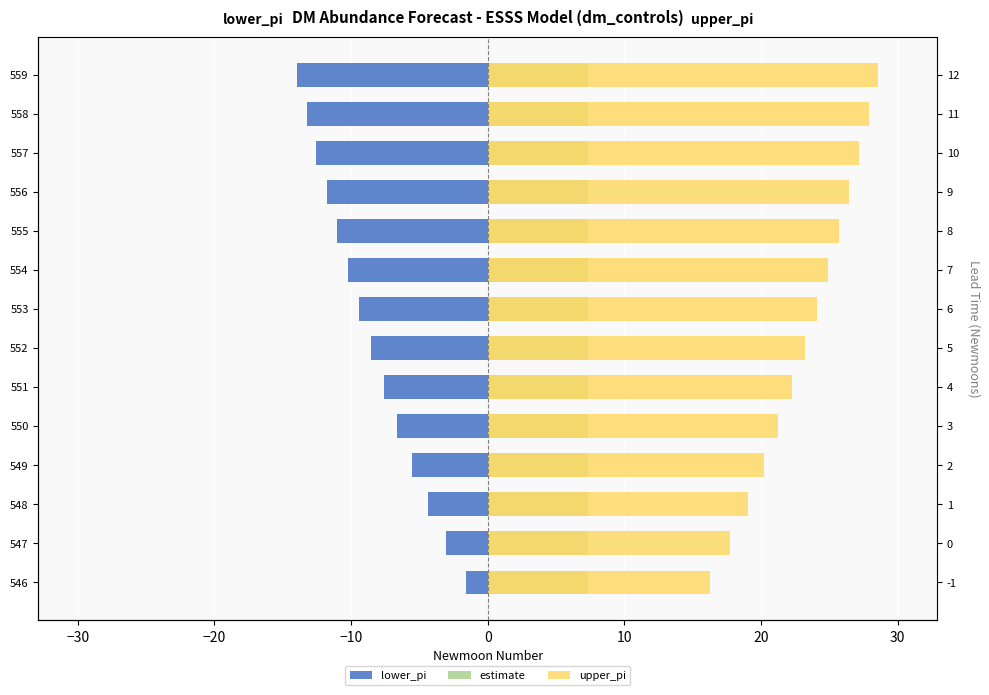

The lower_pi series shows -17.4 at 554. True or false?

False